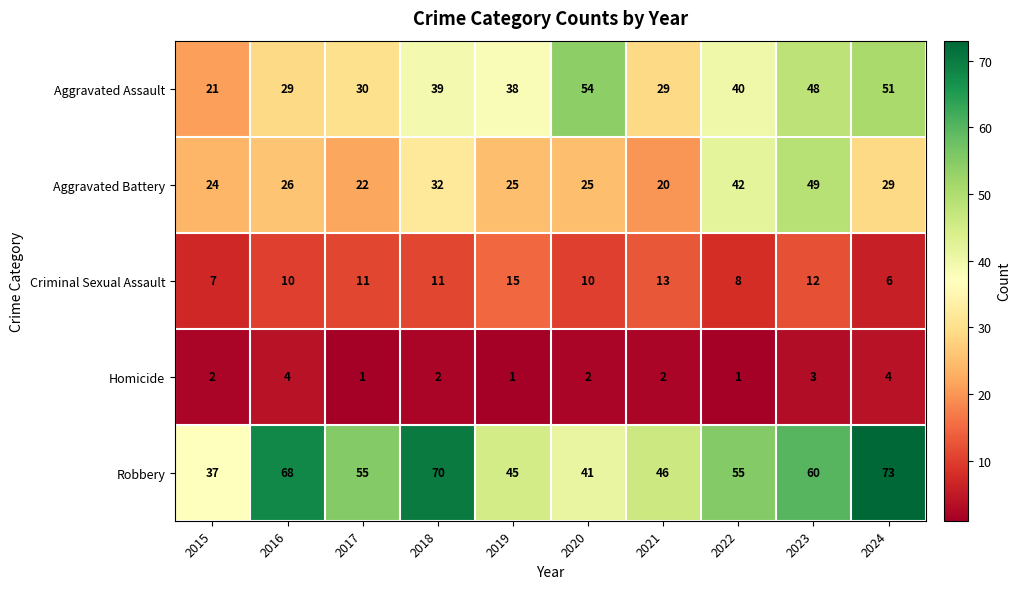

How many data points in Aggravated Battery are less than 26?

5